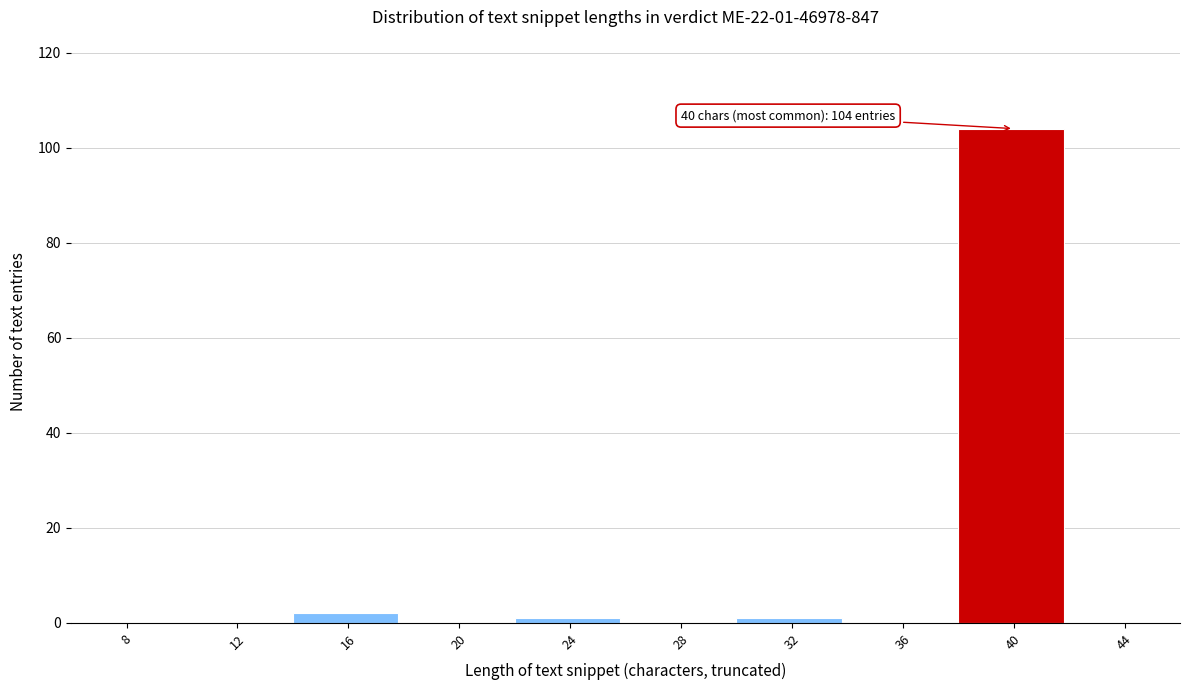

Reading left to right, what are all the values shown in this chart?

8=0	12=0	16=2	20=0	24=1	28=0	32=1	36=0	40=104	44=0